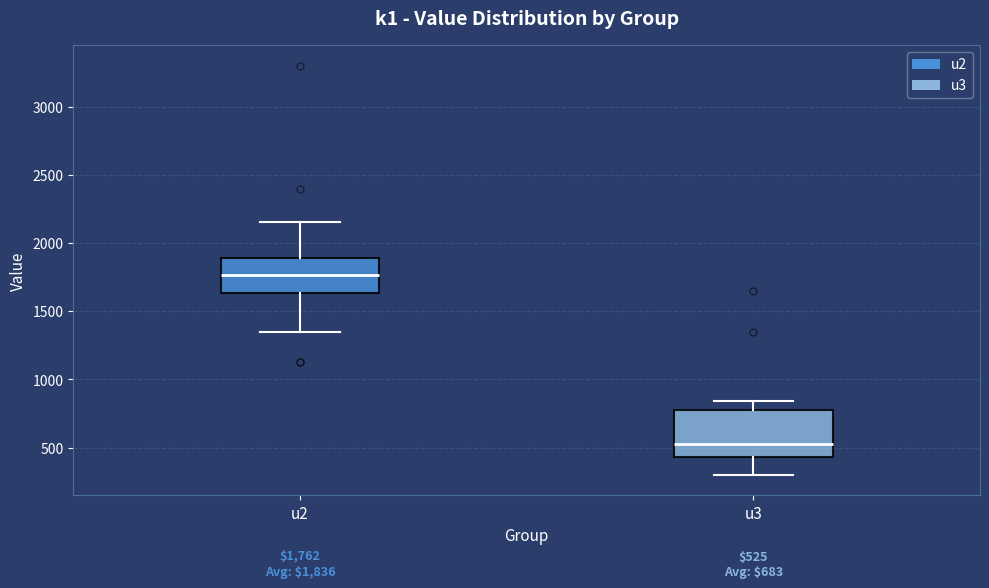

Which box is the tallest, from its lower edge to its upper edge?

u3